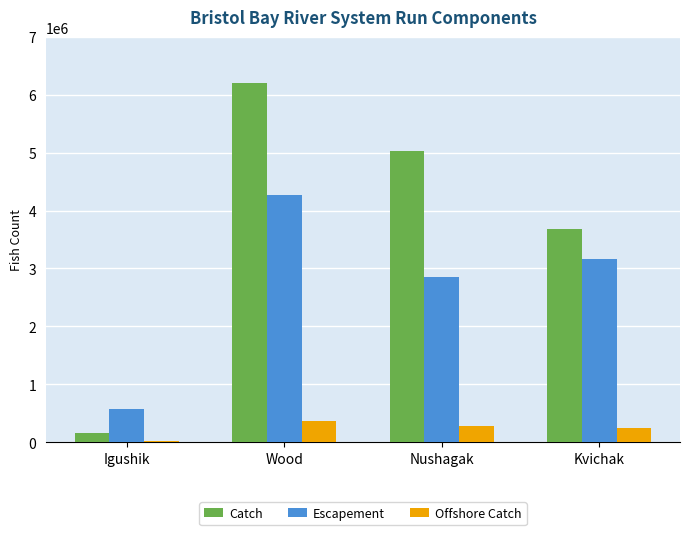

What is the total value across all series at Kvichak?

7086306.7